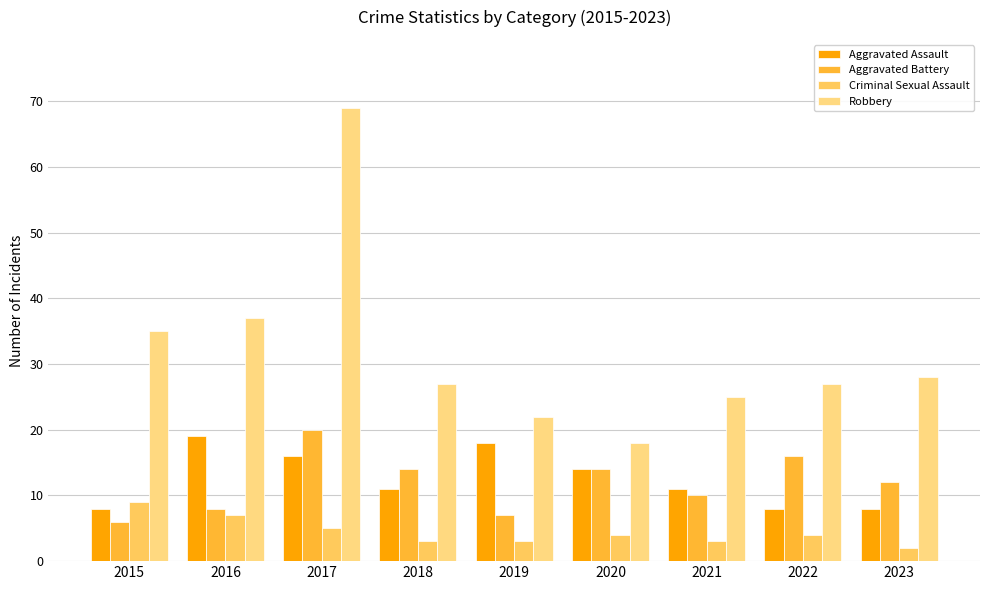

Is the value of Aggravated Assault at 2017 greater than the value of Criminal Sexual Assault at 2023?

Yes